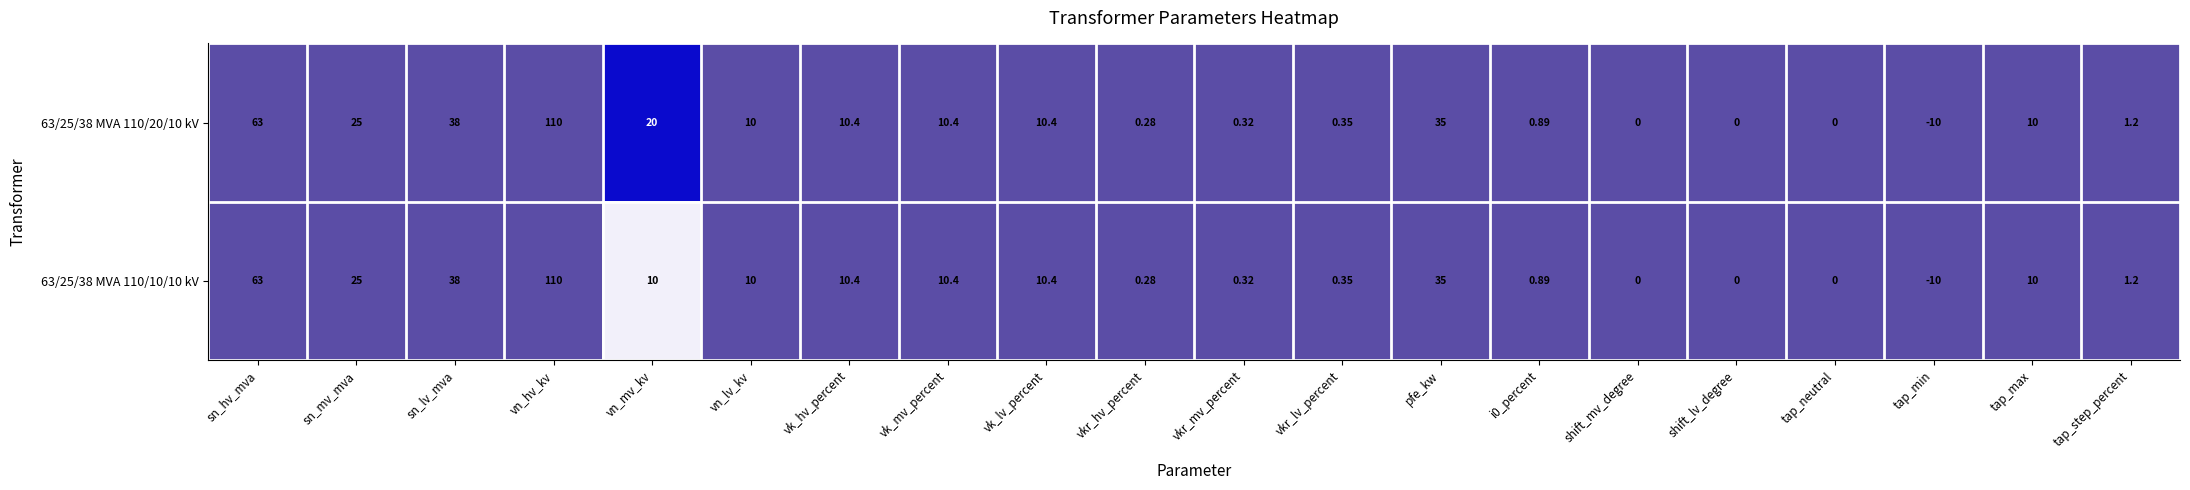

Is the value of 63/25/38 MVA 110/20/10 kV at vk_mv_percent greater than the value of 63/25/38 MVA 110/10/10 kV at vn_lv_kv?

Yes